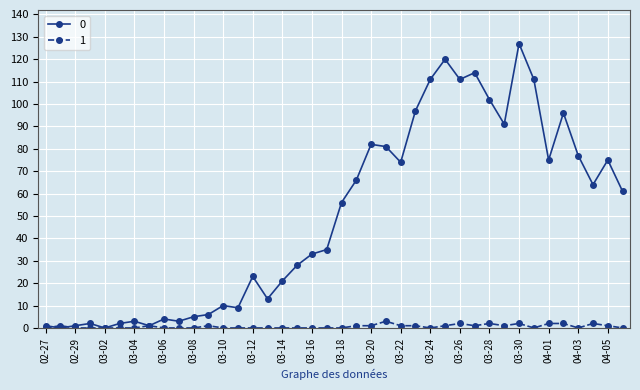

What is the greatest value displayed?

127